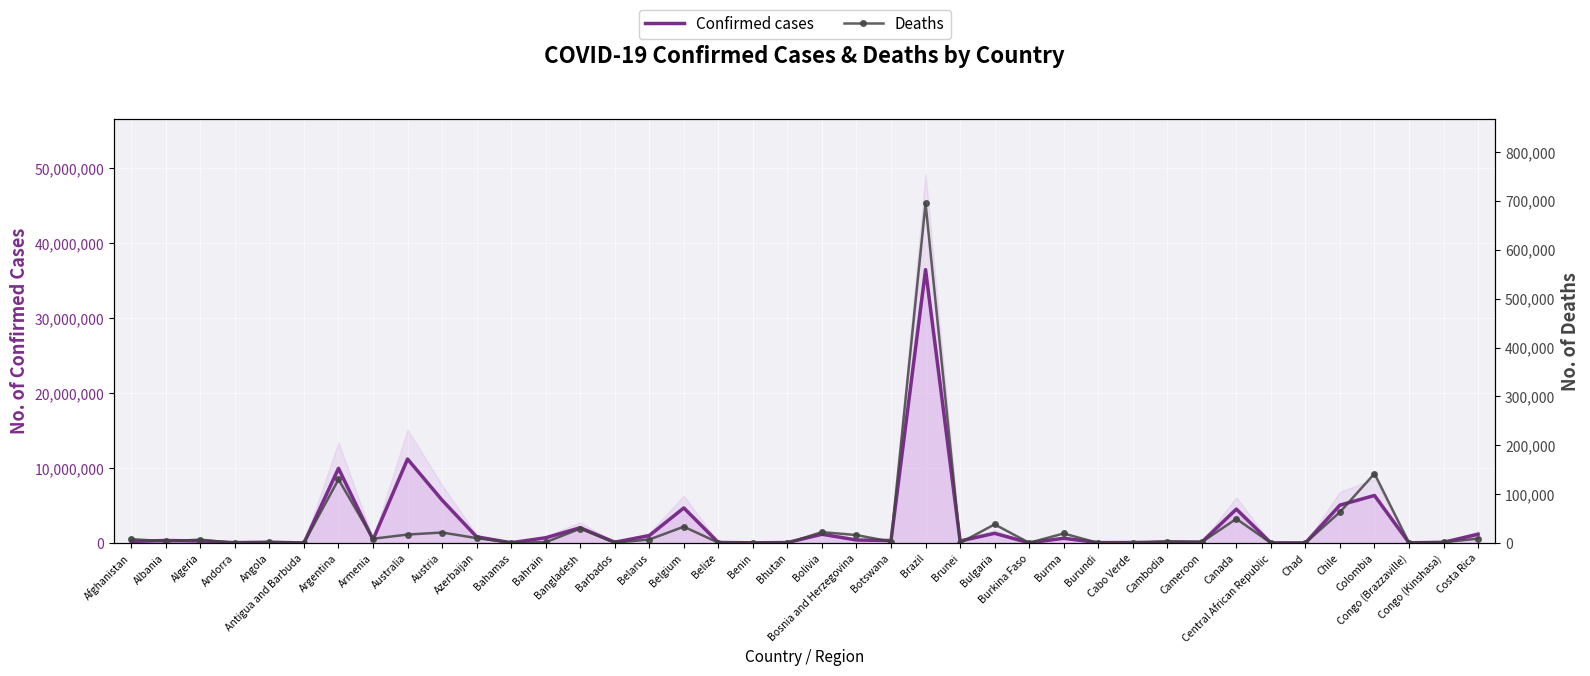

True or false: Confirmed cases and Deaths intersect in this chart.

False